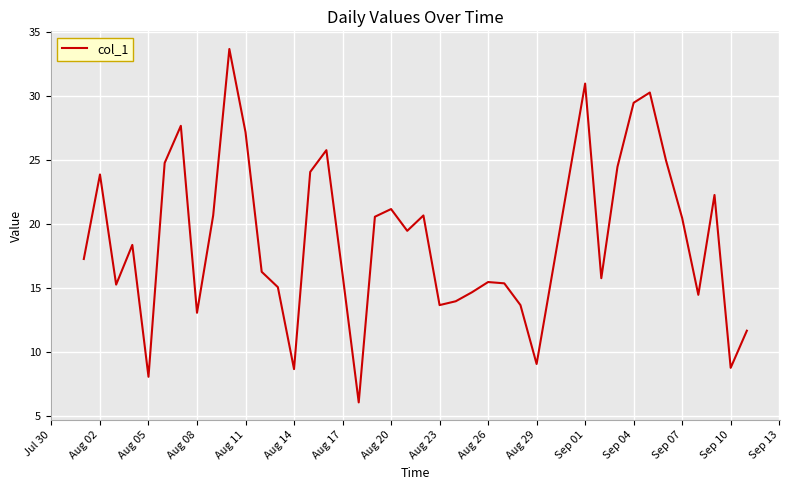

Is this an area chart (filled region under the line)?

No